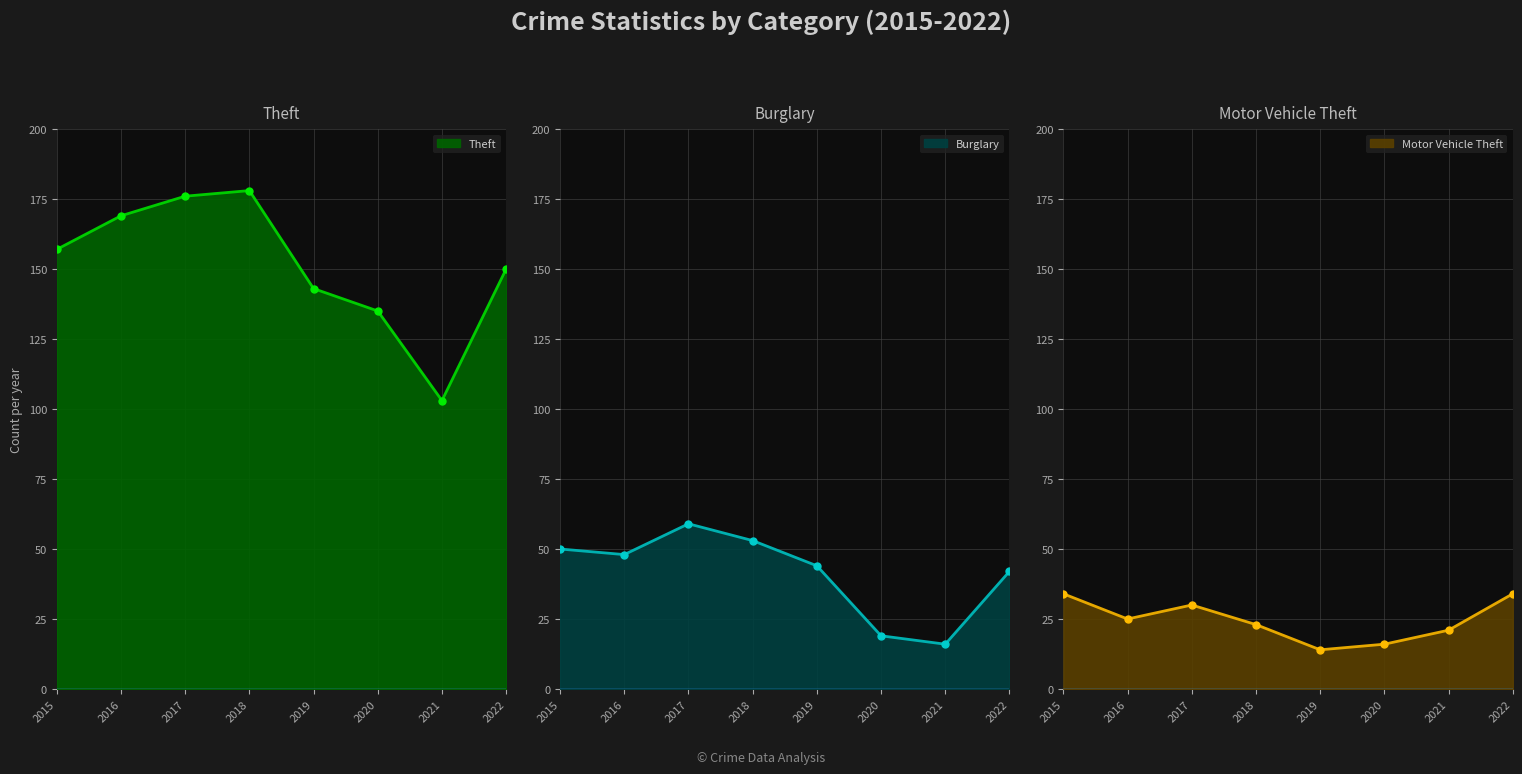

Is the value of Theft at 2022 greater than the value of Burglary at 2020?

Yes